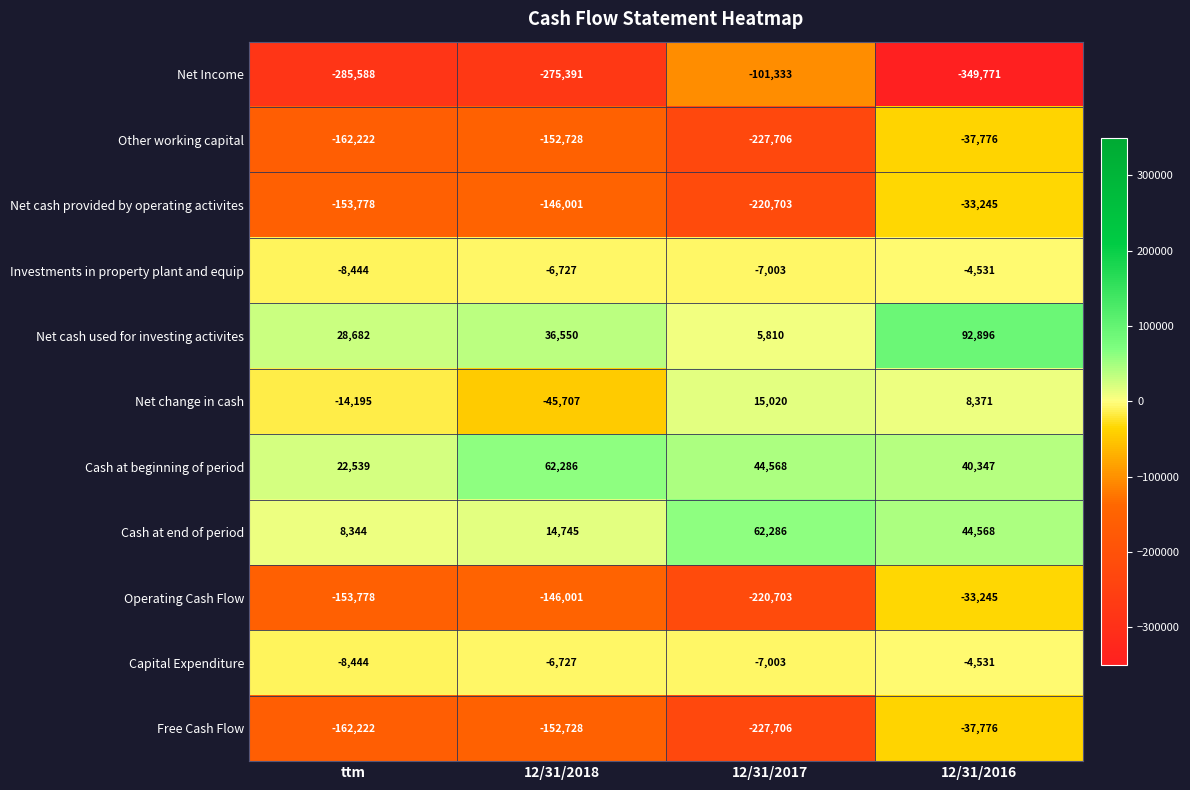

Count the number of categories in the chart.

4